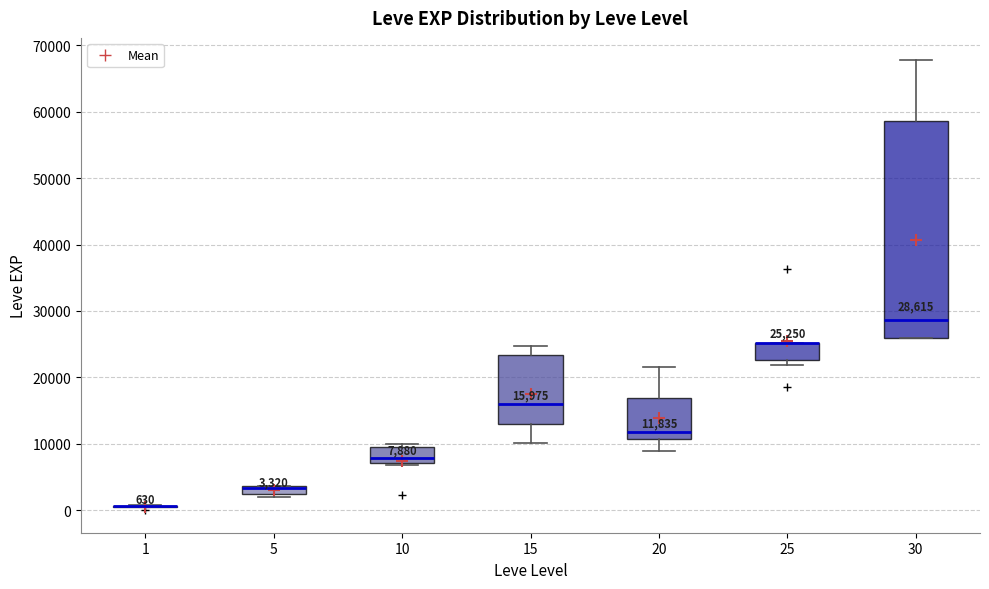

Comparing the boxes themselves (not the whiskers), which one is the tallest?

30